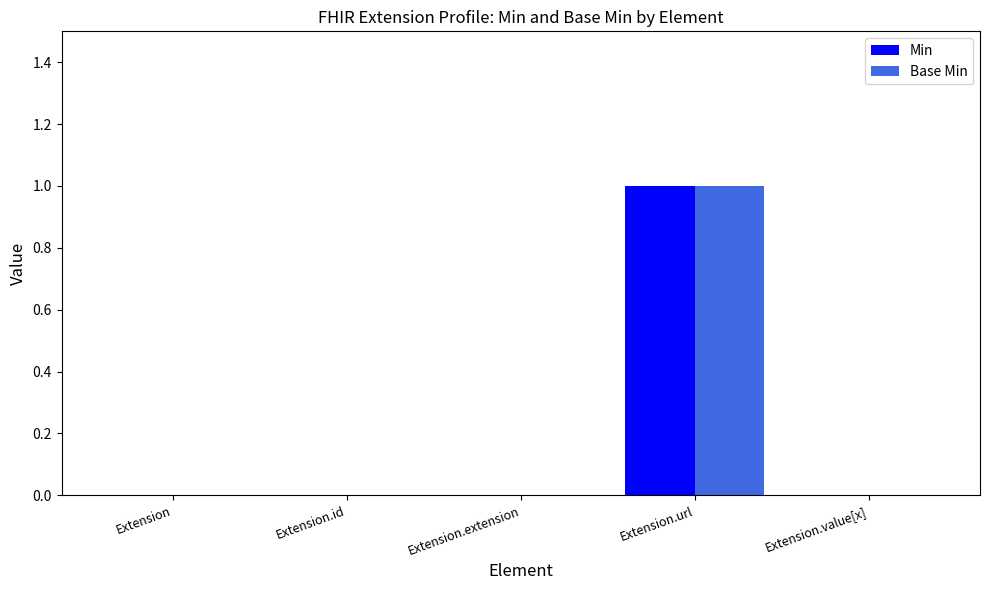

The Min series shows 1 at Extension.url. True or false?

True